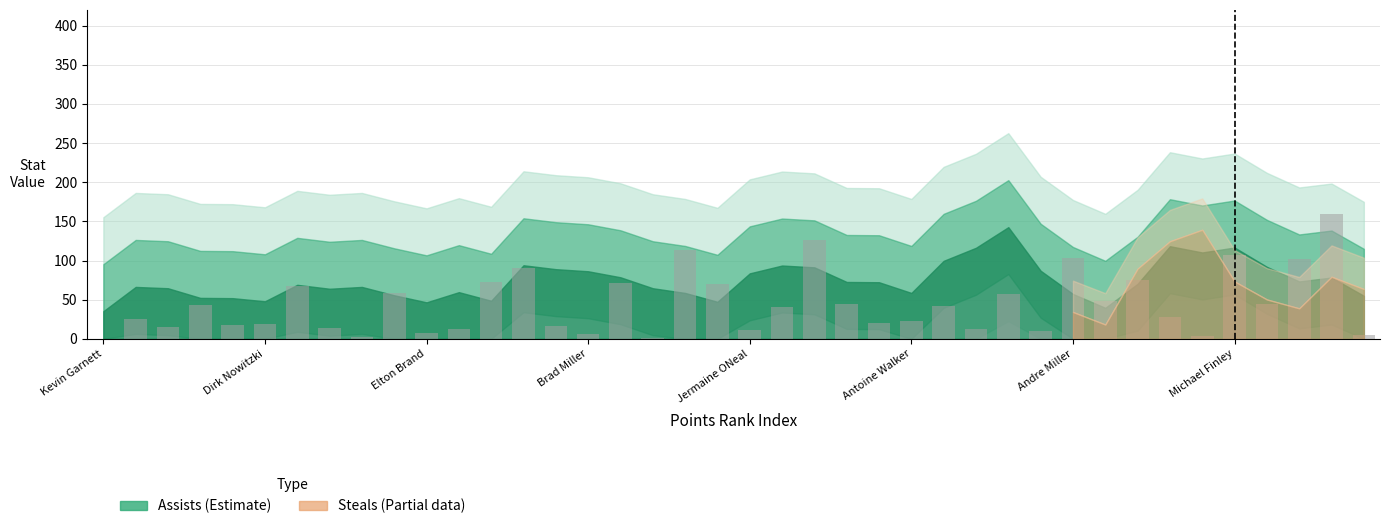

What is the greatest value displayed?

159